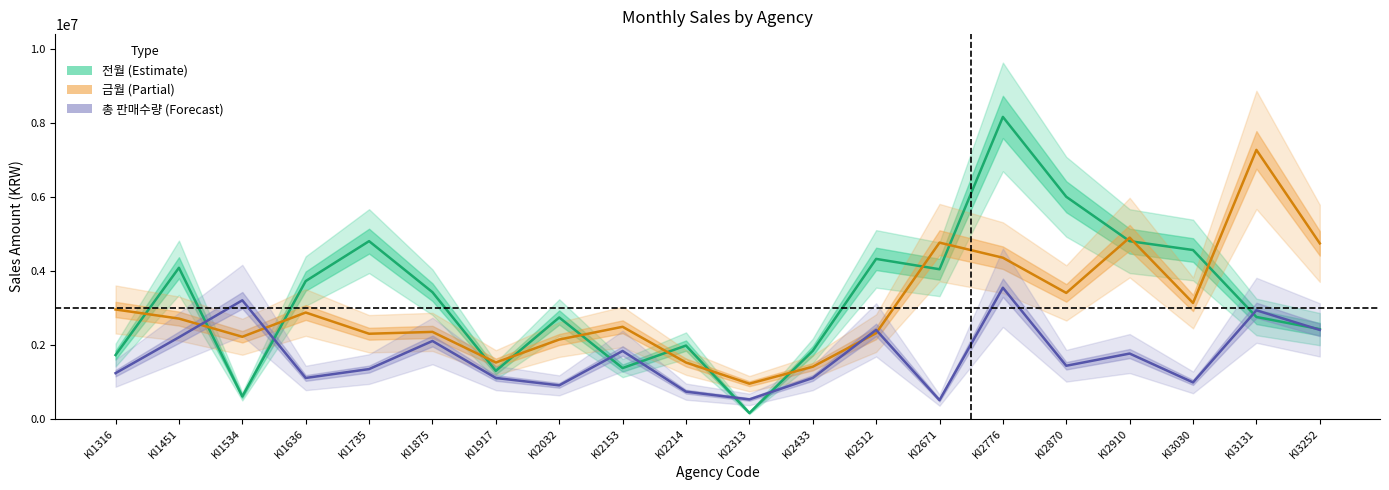

What is the value of the 금월 point at the 19th from the left?

7268000